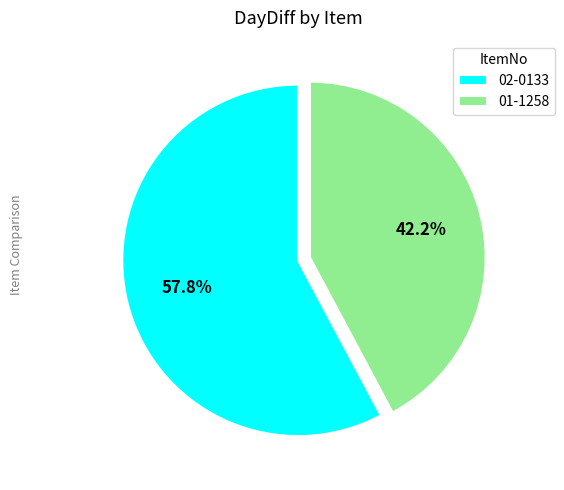

What is the ratio of the value at 02-0133 to the value at 01-1258?

1.4